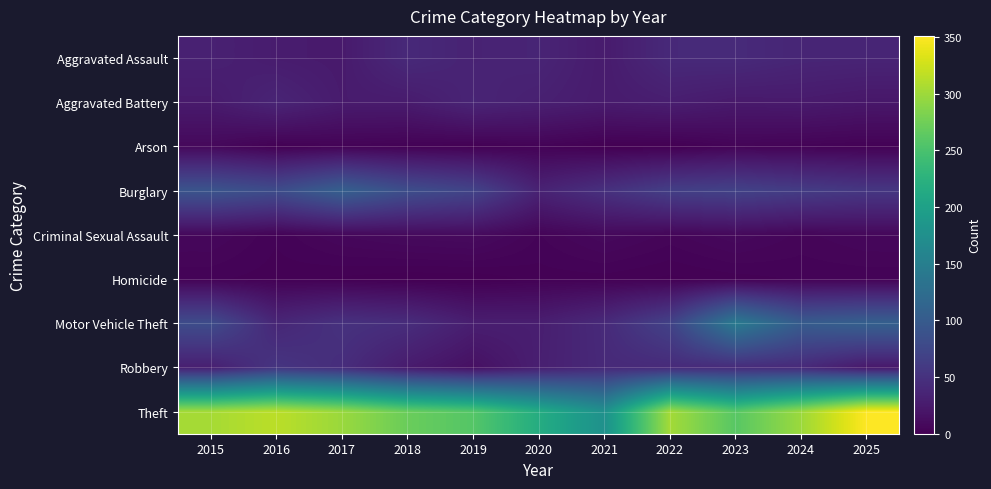

List the series in order of their peak value, highest first.

Theft, Motor Vehicle Theft, Burglary, Robbery, Aggravated Assault, Aggravated Battery, Criminal Sexual Assault, Arson, Homicide